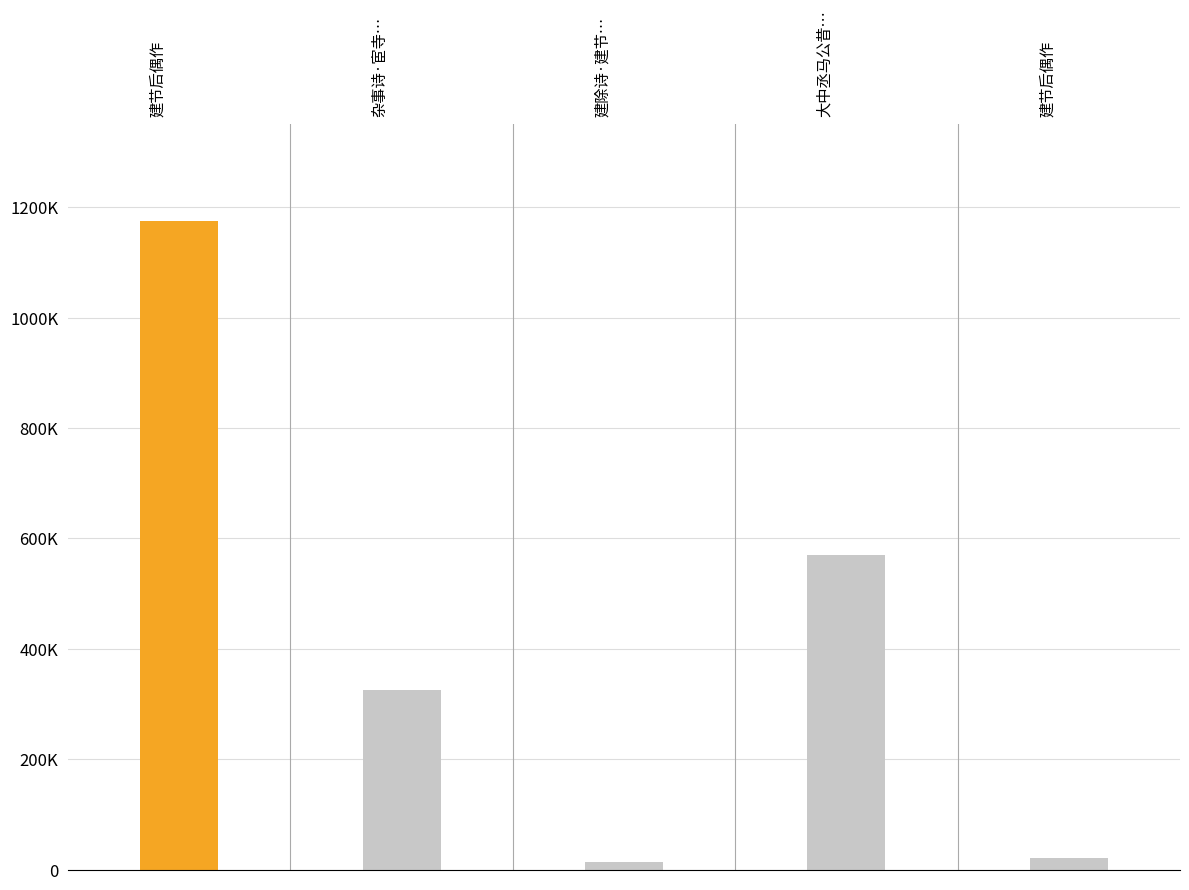

Does the chart contain stacked bars?

No